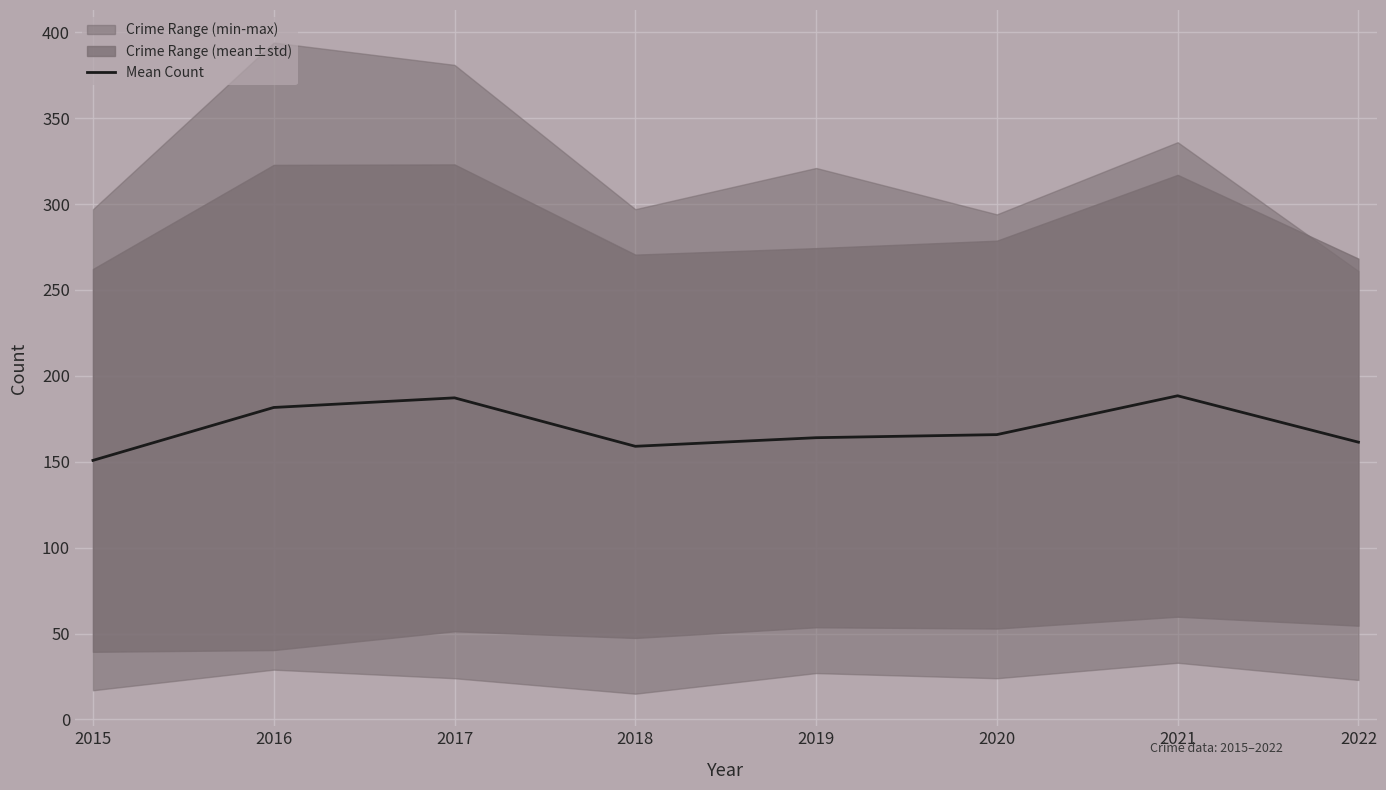

Count the number of values greater than 165.

4